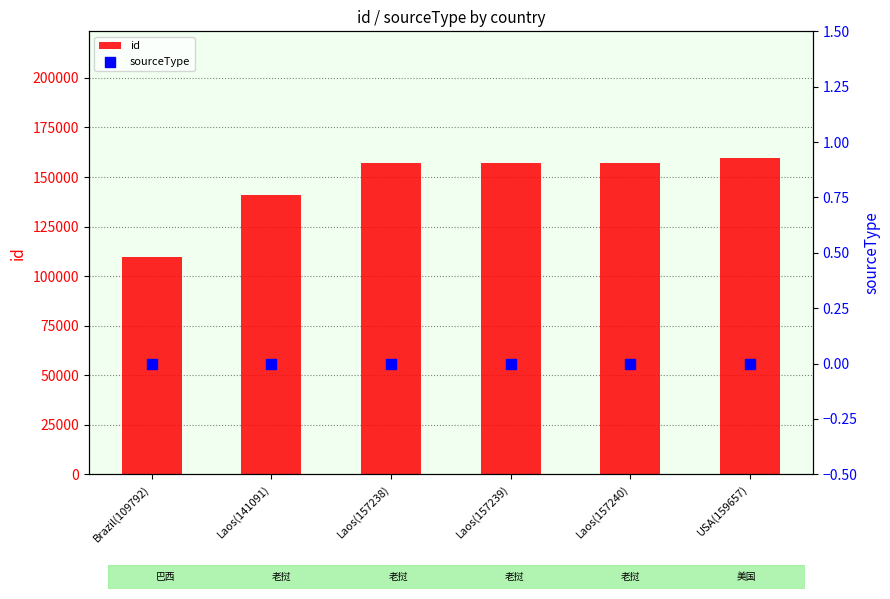

At how many categories does at least one series exceed 41858?

6